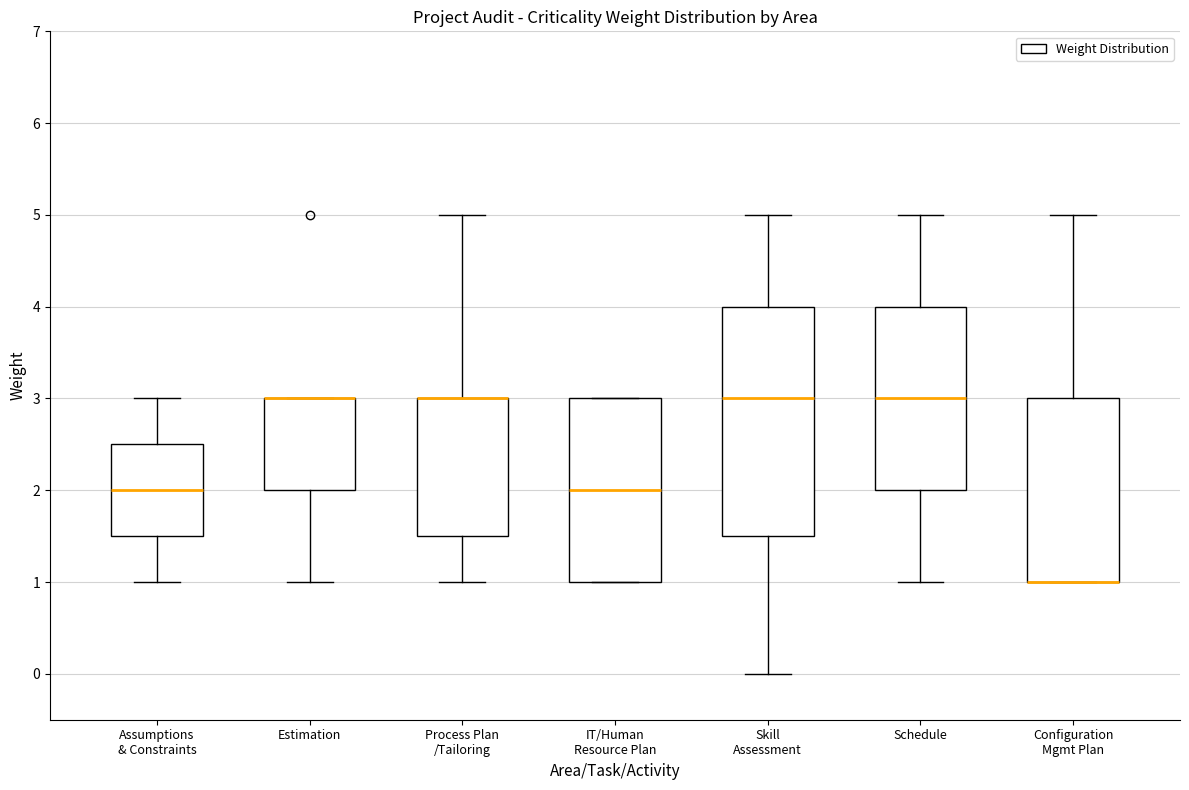

Where does the lower whisker of the box for Assumptions & Constraints end on the y-axis? The values are not printed on the chart, so give them approximately, as read against the axis.

1.0